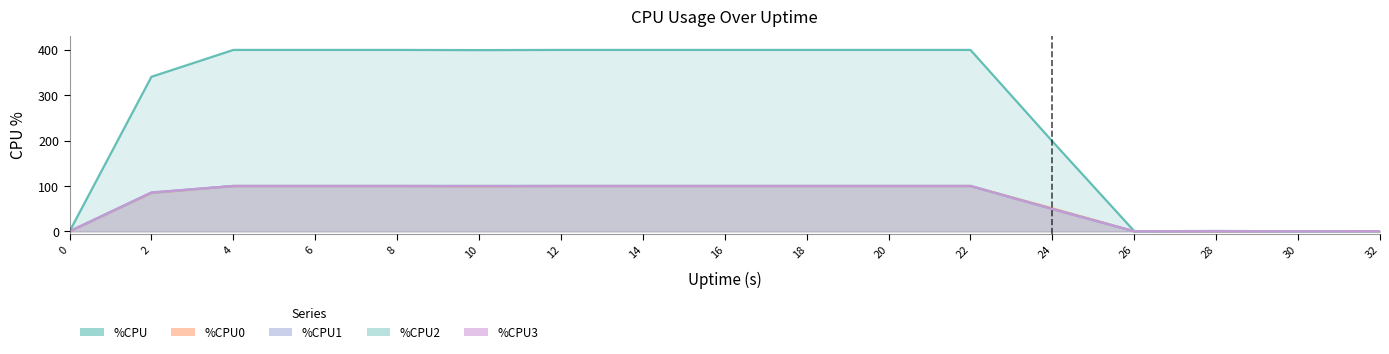

Is it true that %CPU equals 163.2 at 2?

False